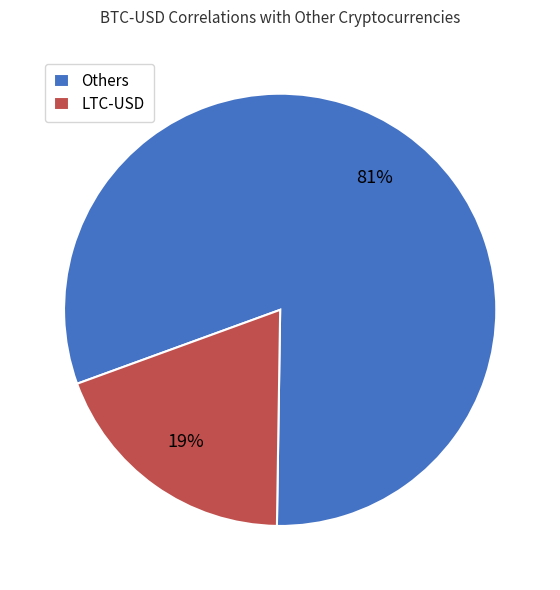

What percentage is the LTC-USD slice, to the nearest percent?

19%